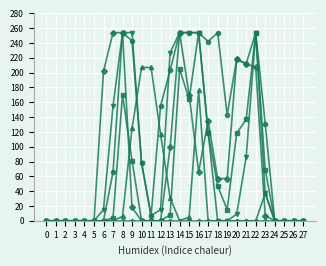

What is the maximum value shown in the chart?

254